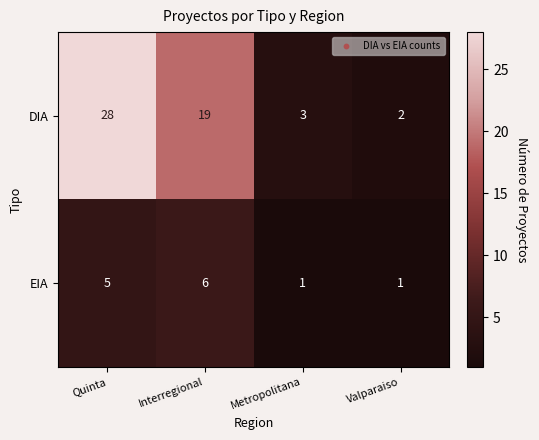

How many values in the EIA series are below 5?

2